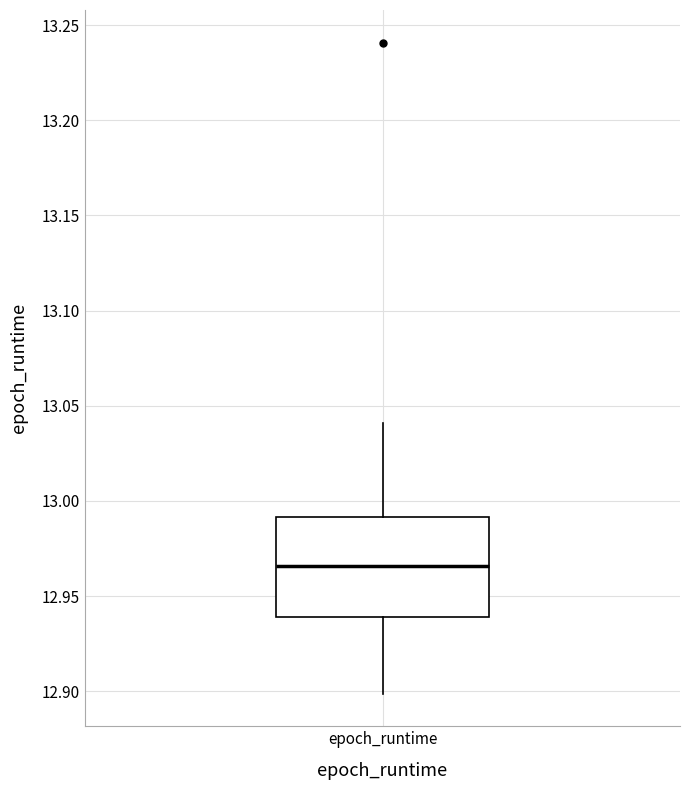

Read this box plot against the y-axis: the position of the median line, the range covered by the box, and the ends of both whiskers. The values are not printed on the chart, so give them approximately, as read against the axis.

median 12.965, box 12.940 to 12.990, whiskers 12.900 to 13.040